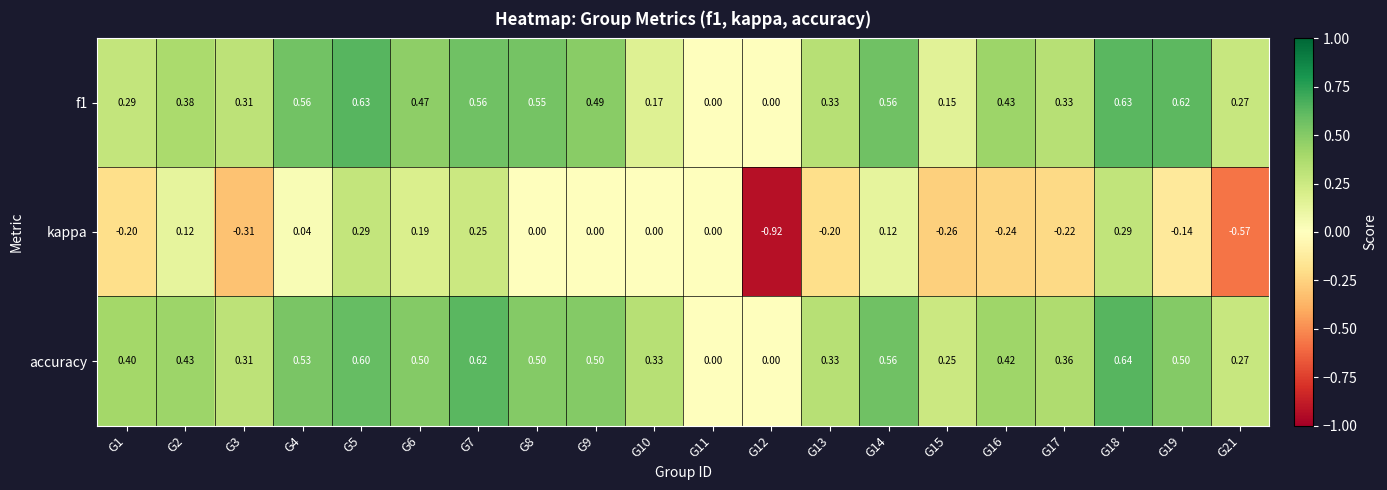

Which series has the largest range (max minus min)?

kappa